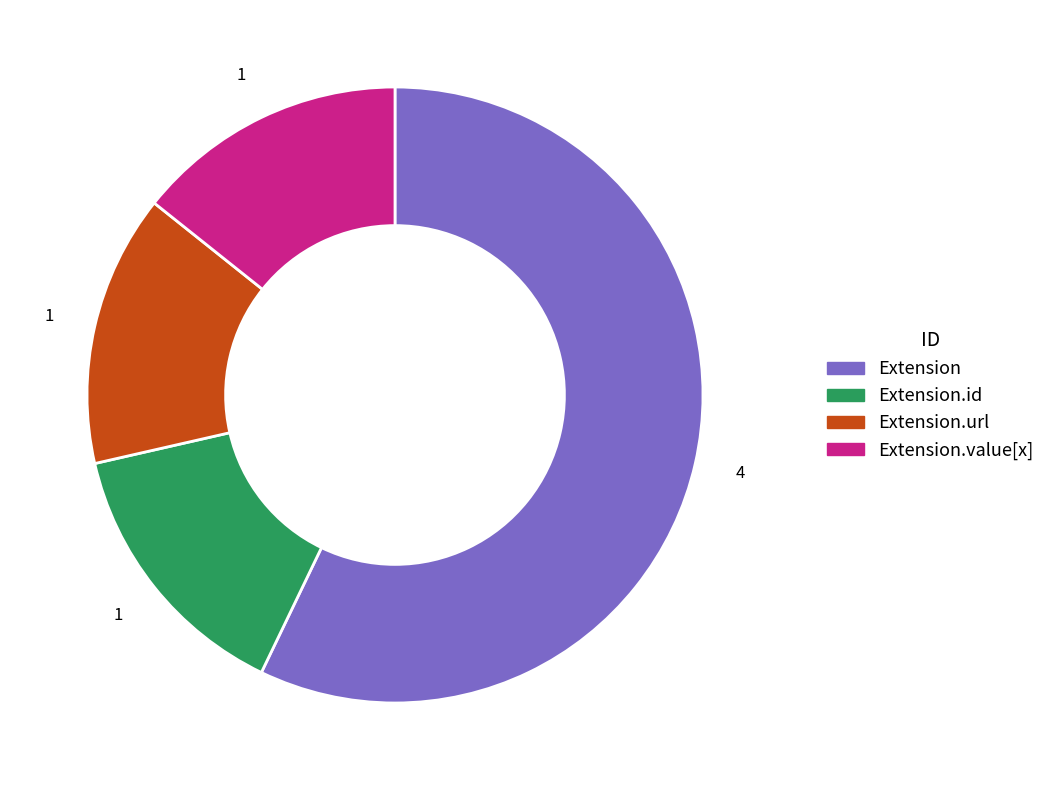

Is there a majority slice in this chart?

Yes